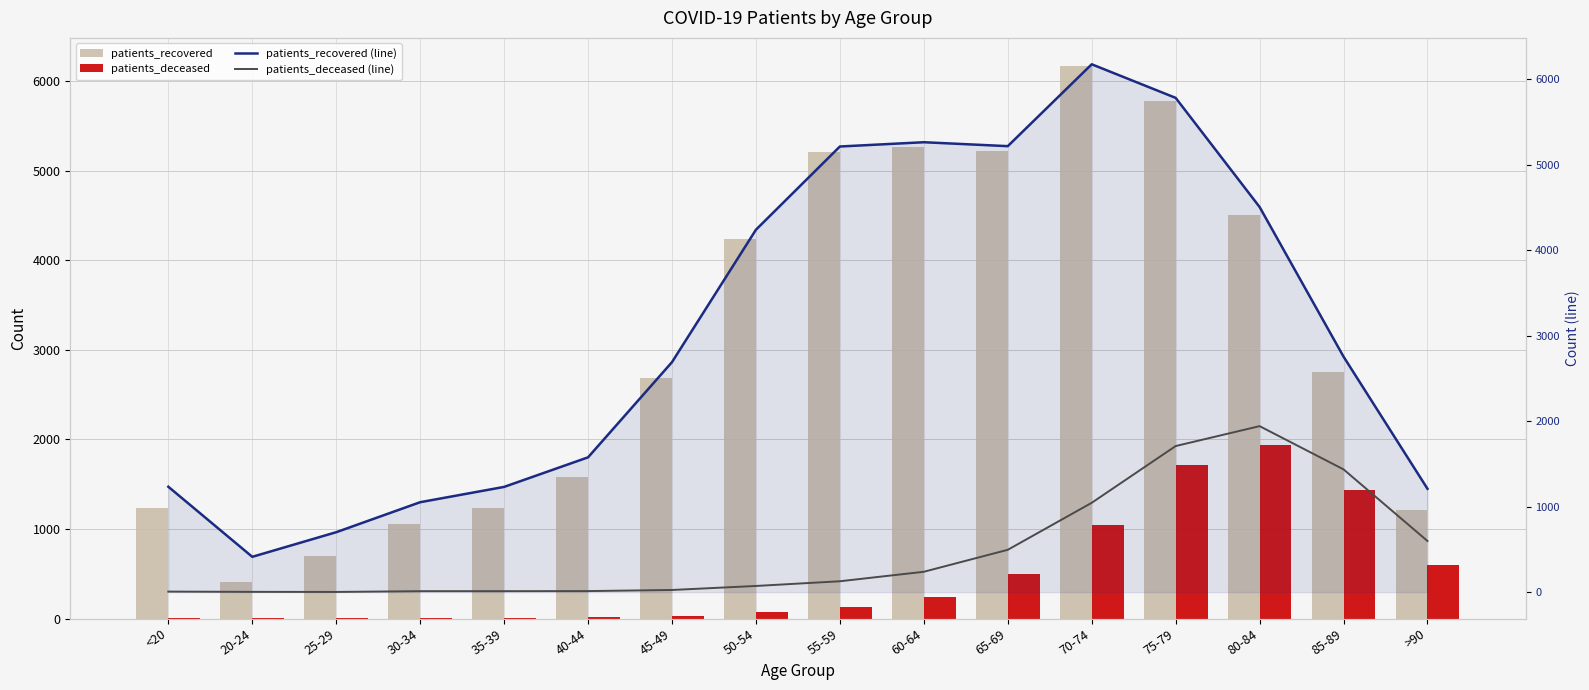

Are the bars horizontal?

No